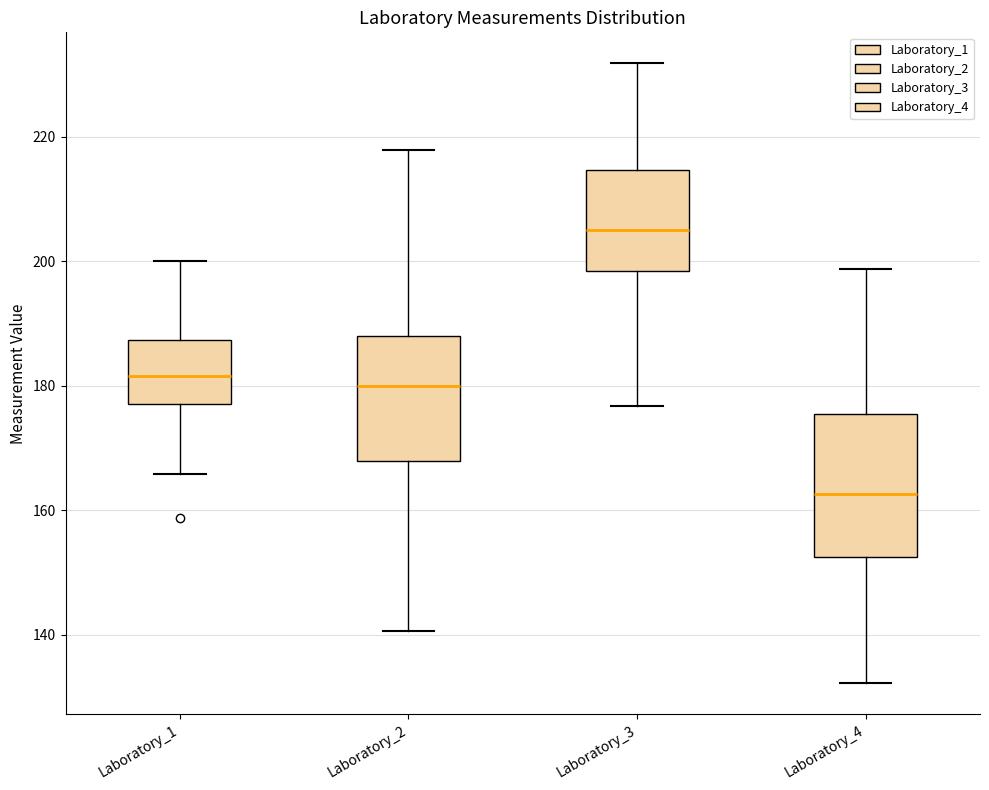

Where is the lower edge of the box for Laboratory_2 on the y-axis? The values are not printed on the chart, so give them approximately, as read against the axis.

168